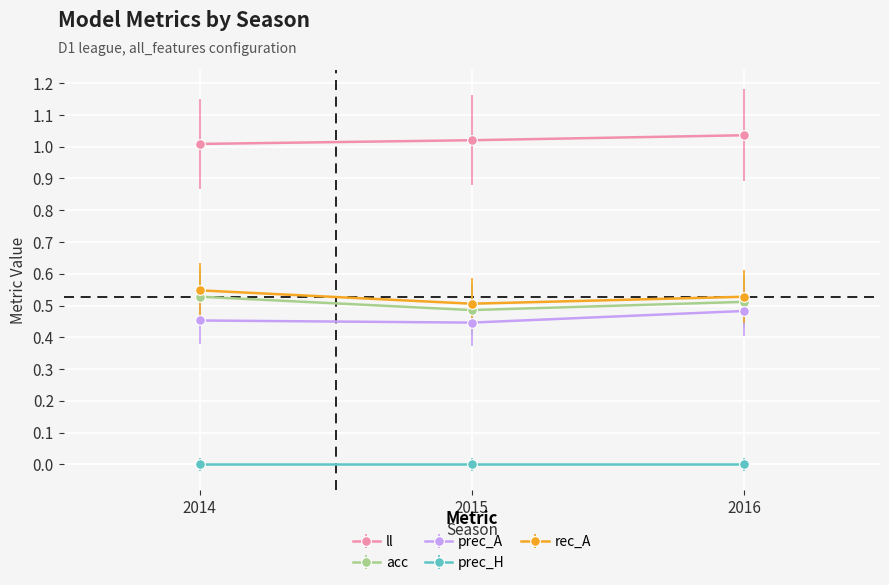

The value of rec_A at 2014 is 0.5. True or false?

True